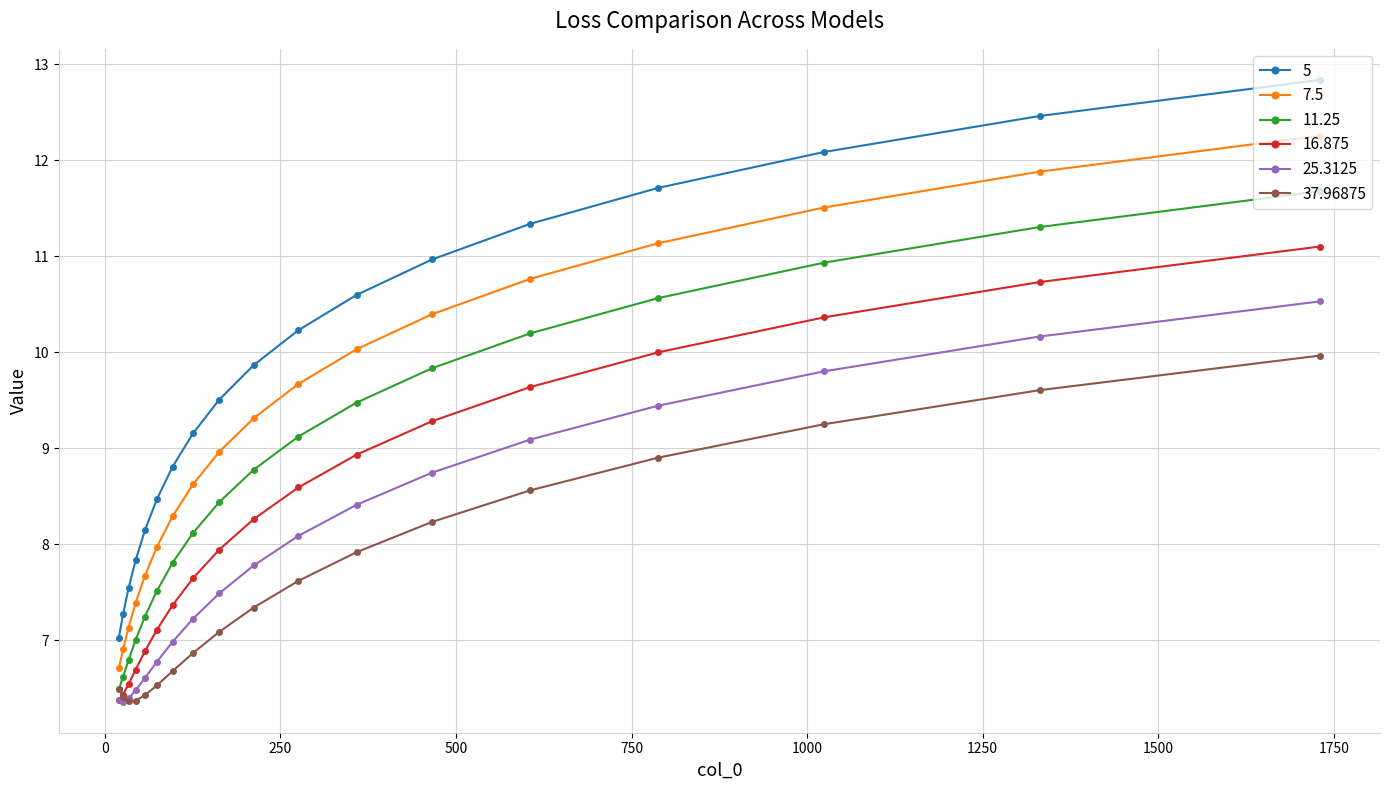

What is the lowest value of the 25.3125 series?

6.4